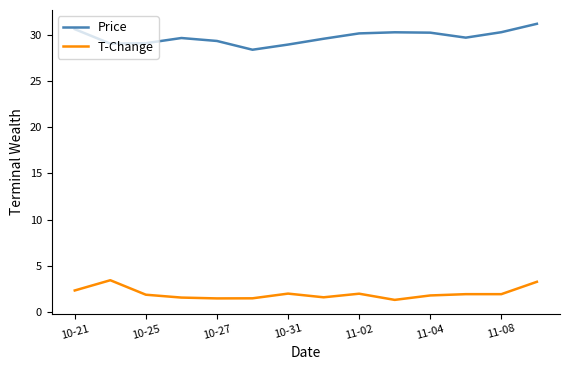

List the series in order of their peak value, lowest first.

T-Change, Price